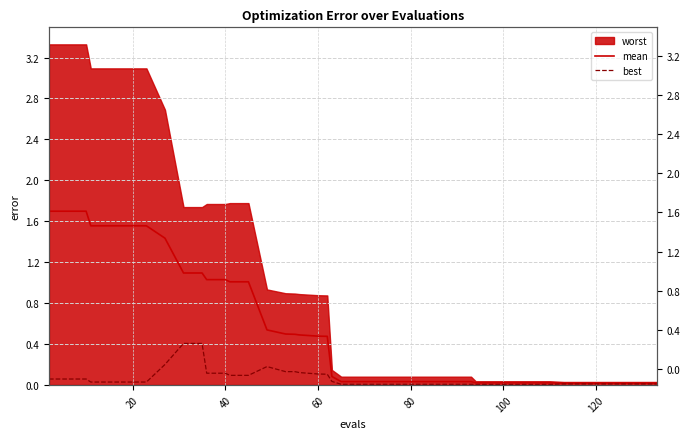

How many lines are shown in the chart?

2